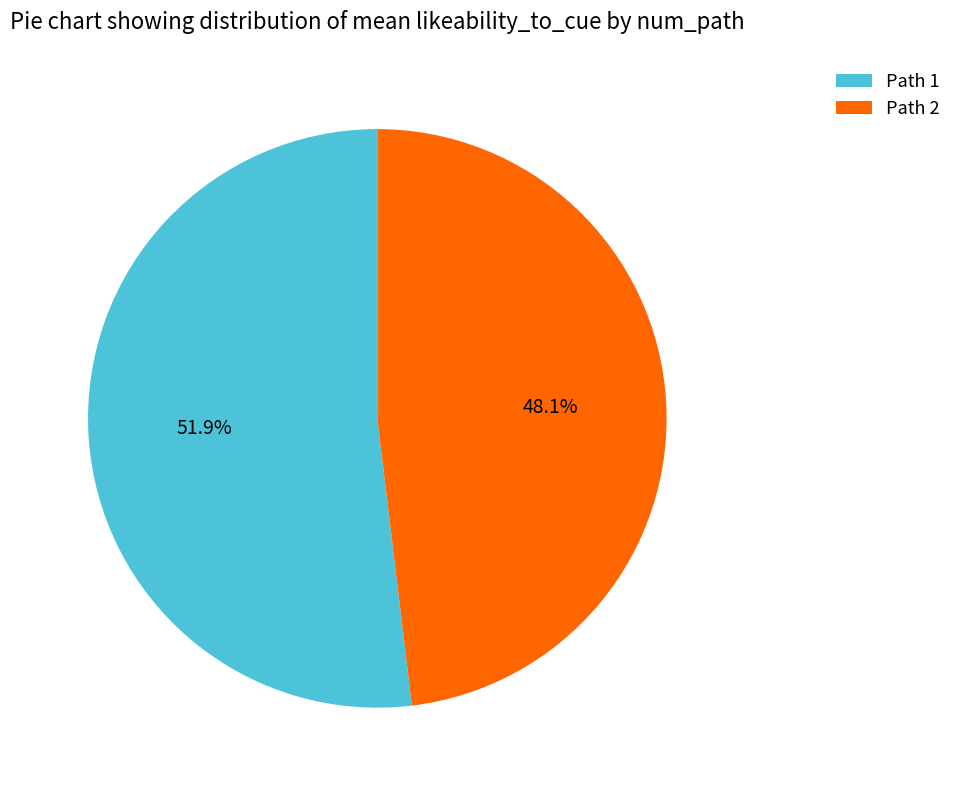

What percentage do Path 1 and Path 2 together represent?

100.0%